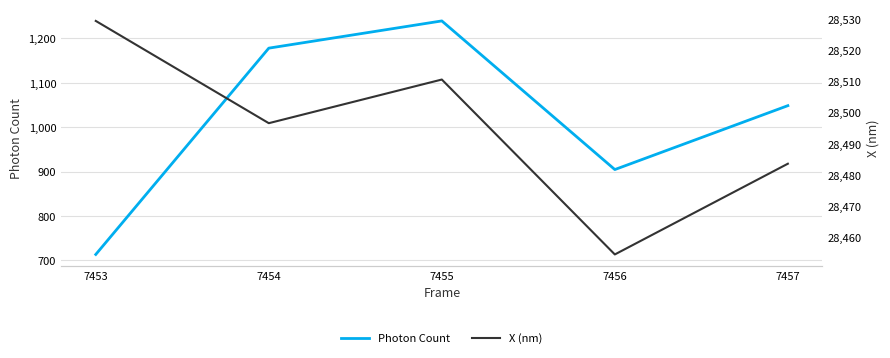

True or false: Photon Count has more than 1 interior local peaks.

False